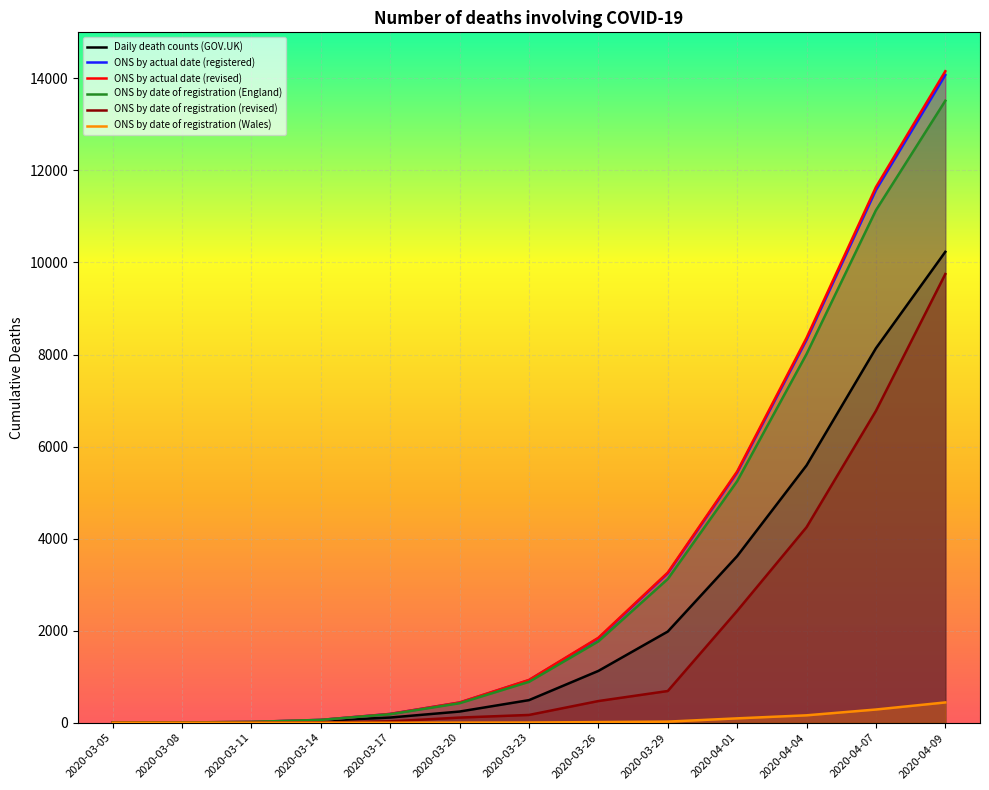

How many values in the ONS by date of registration (revised) series are below 169?

6